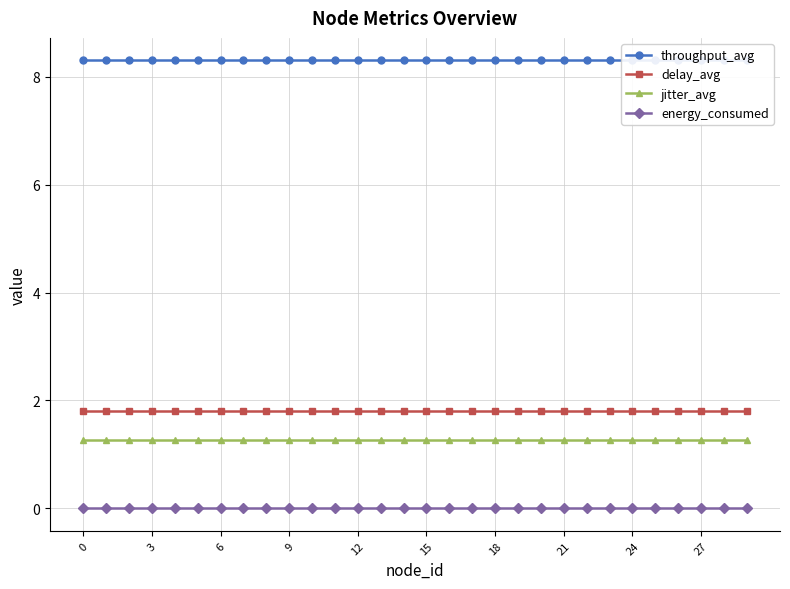

What is the sum of the jitter_avg values at 13 and 22?

2.5